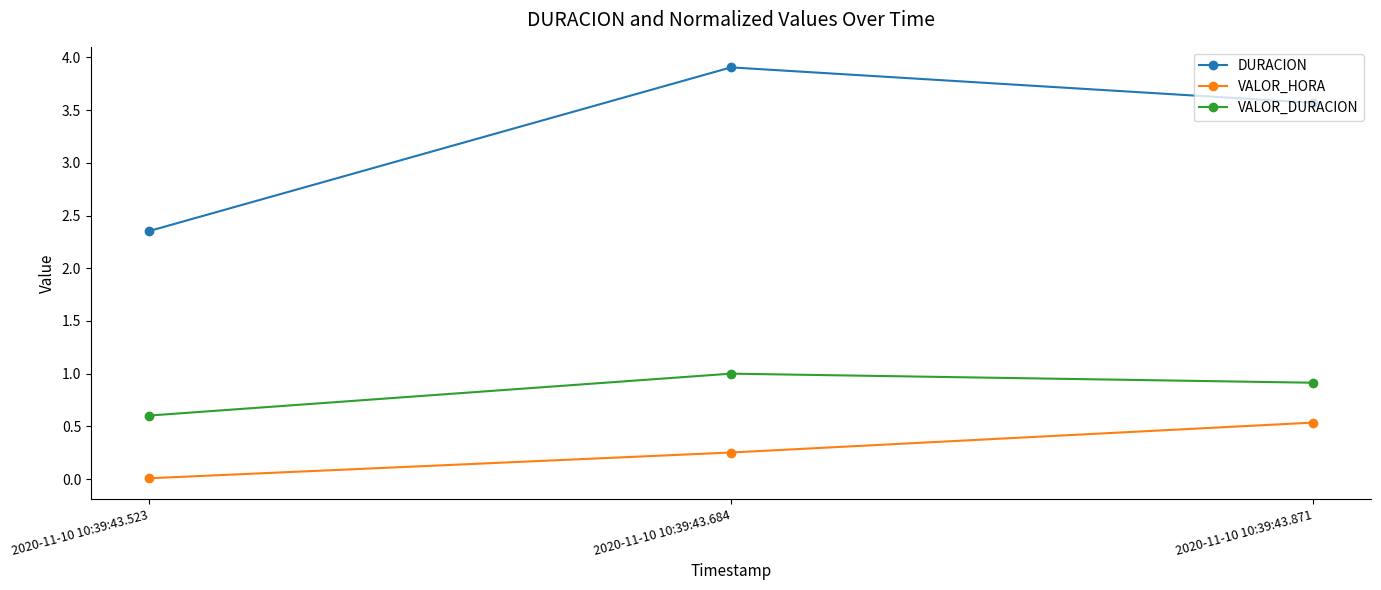

What is the sum of the VALOR_HORA values at 2020-11-10 10:39:43.523 and 2020-11-10 10:39:43.871?

0.5